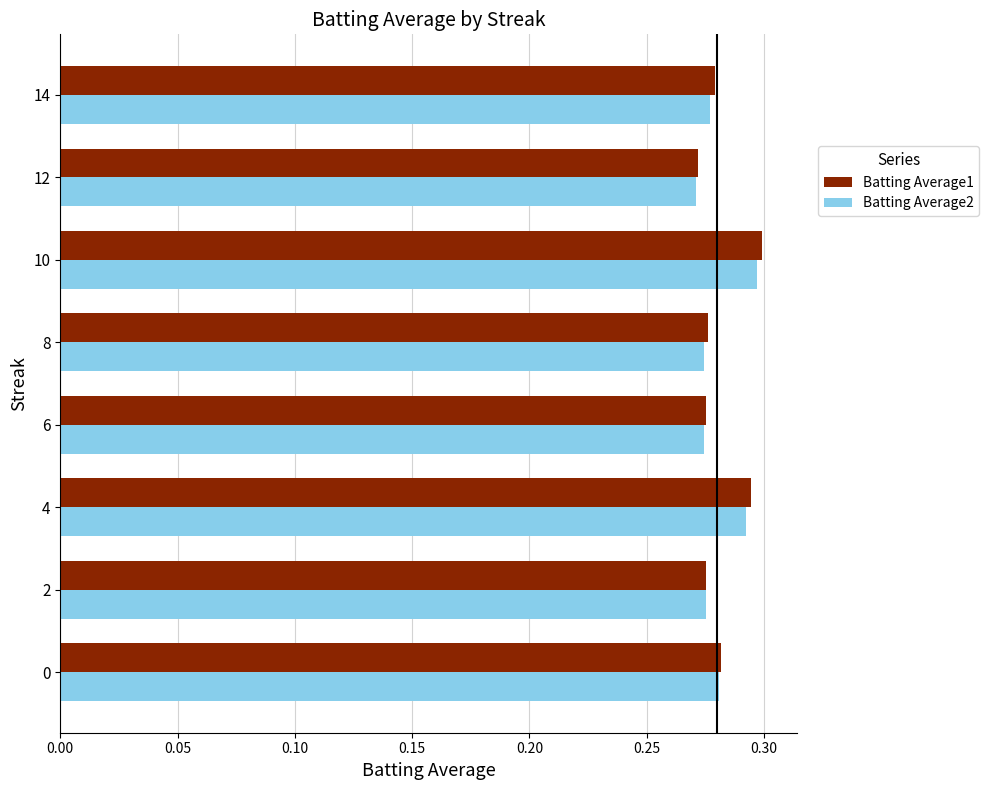

What are all the series names shown in the legend?

Batting Average1, Batting Average2